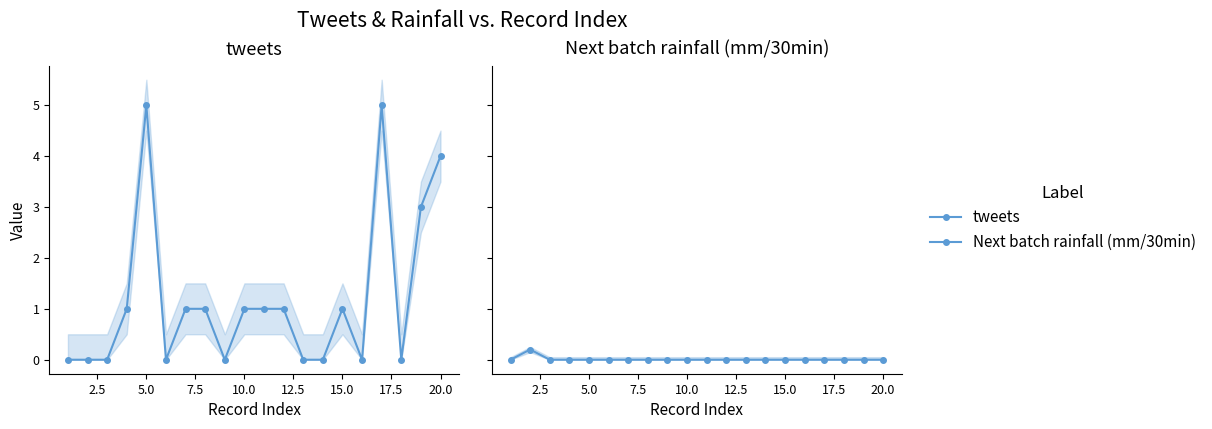

Does the chart have visible grid lines?

No